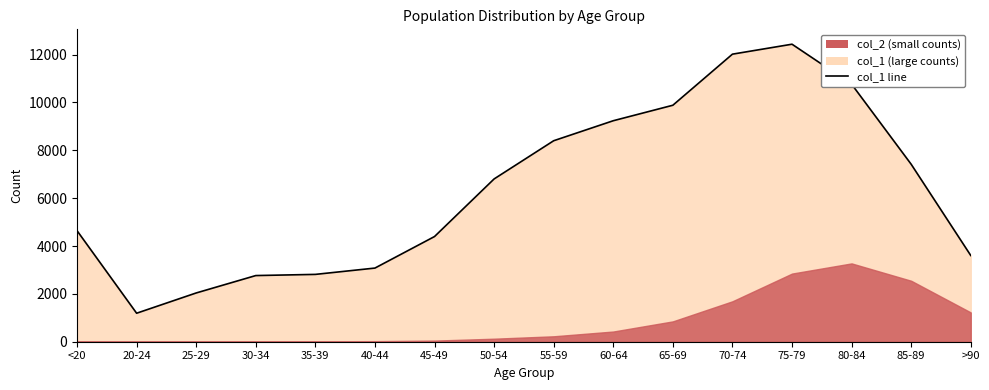

Reading right to left, list all the values displayed in this chart.

>90=3604	85-89=7417	80-84=10764	75-79=12434	70-74=12018	65-69=9883	60-64=9236	55-59=8400	50-54=6803	45-49=4396	40-44=3078	35-39=2814	30-34=2765	25-29=2038	20-24=1191	<20=4641